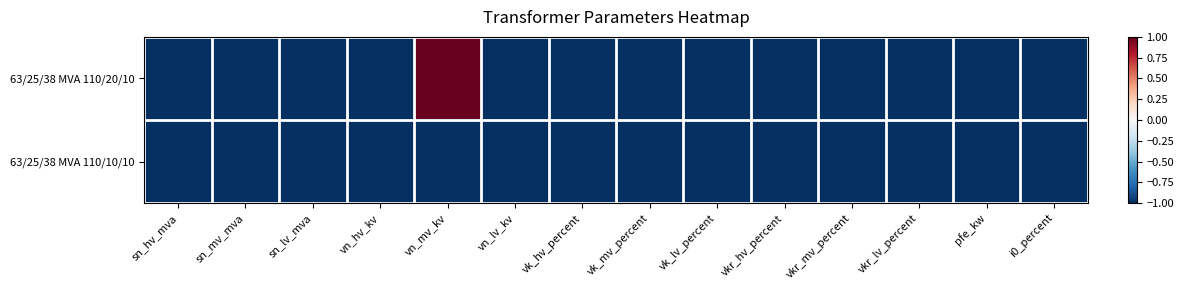

Reading left to right, transcribe all the data shown in this chart.

63/25/38 MVA 110/20/10: sn_hv_mva=-1	sn_mv_mva=-1	sn_lv_mva=-1	vn_hv_kv=-1	vn_mv_kv=1	vn_lv_kv=-1	vk_hv_percent=-1	vk_mv_percent=-1	vk_lv_percent=-1	vkr_hv_percent=-1	vkr_mv_percent=-1	vkr_lv_percent=-1	pfe_kw=-1	i0_percent=-1
63/25/38 MVA 110/10/10: sn_hv_mva=-1	sn_mv_mva=-1	sn_lv_mva=-1	vn_hv_kv=-1	vn_mv_kv=-1	vn_lv_kv=-1	vk_hv_percent=-1	vk_mv_percent=-1	vk_lv_percent=-1	vkr_hv_percent=-1	vkr_mv_percent=-1	vkr_lv_percent=-1	pfe_kw=-1	i0_percent=-1